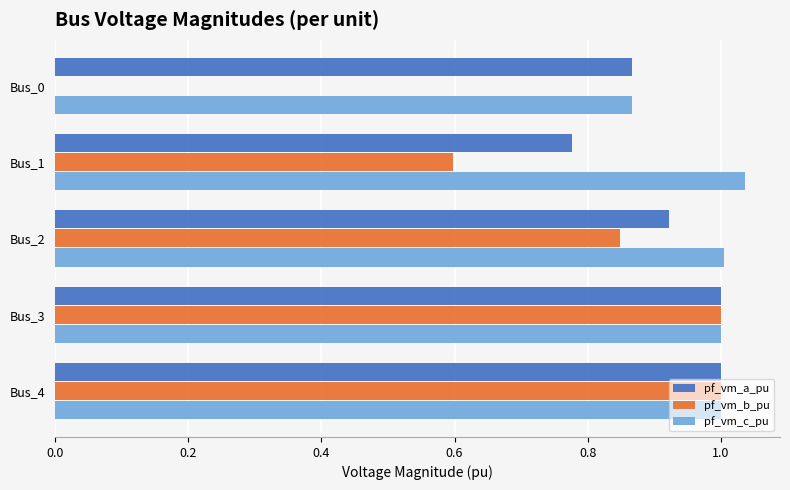

The value of pf_vm_b_pu at Bus_1 is 0.6. True or false?

True